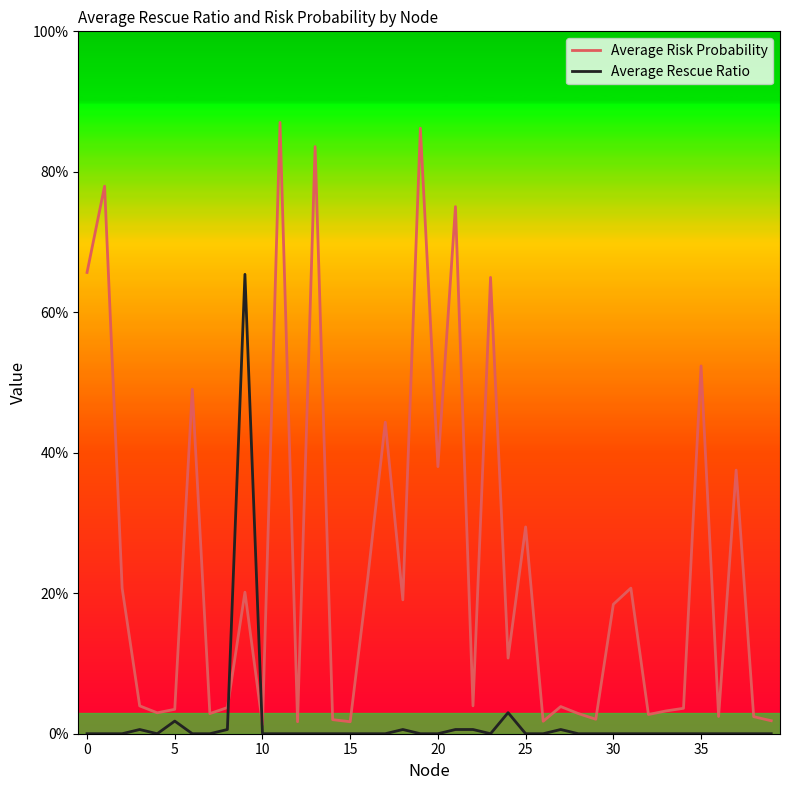

Does the chart display data point markers on the line(s)?

No